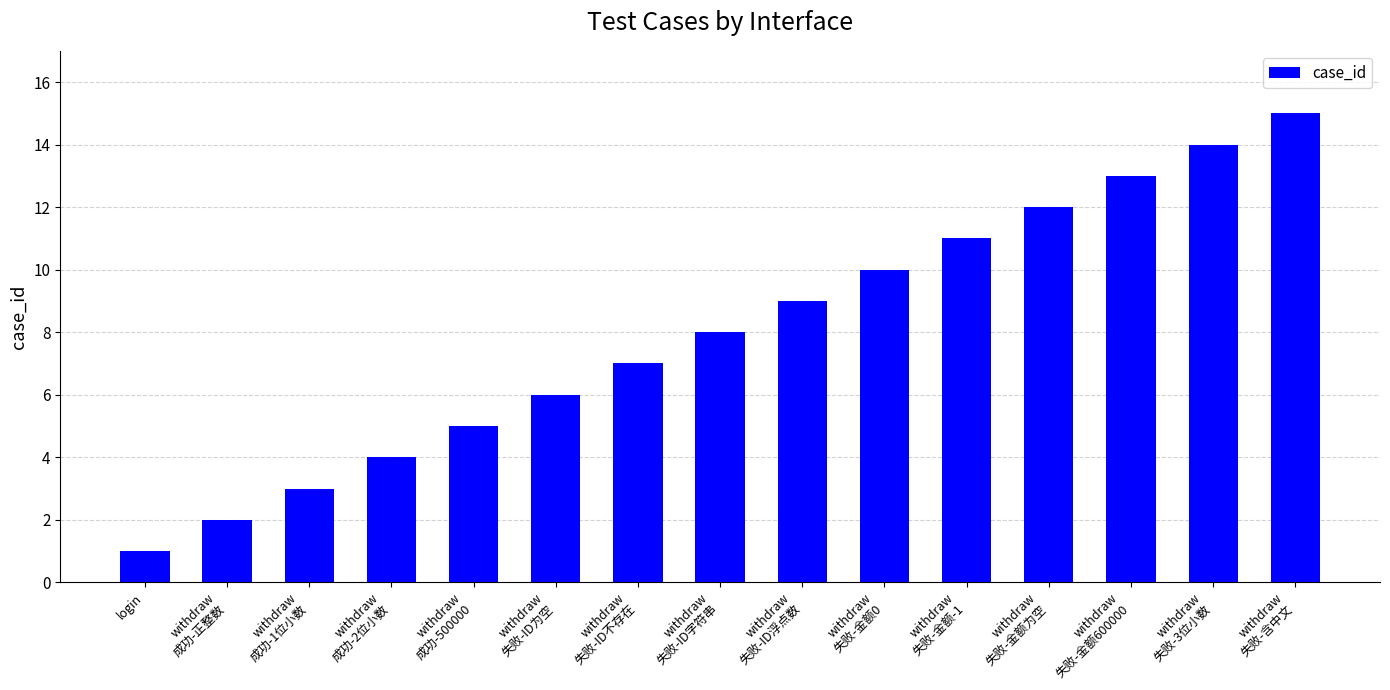

What is the minimum value shown in the chart?

1